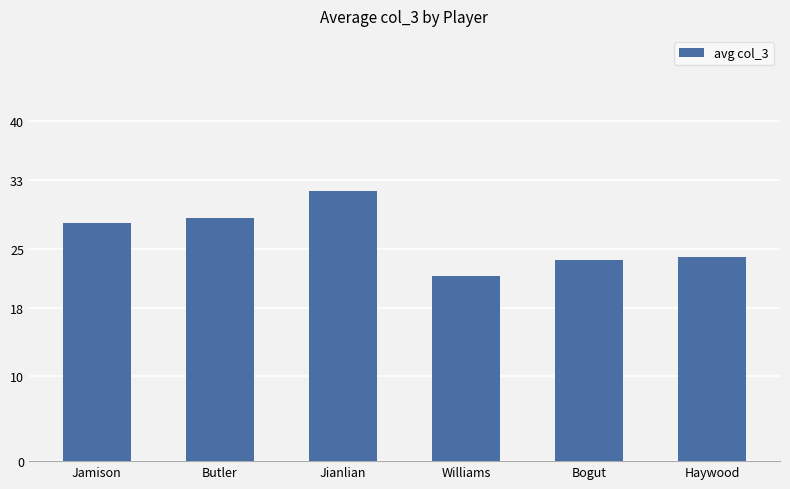

Reading left to right, transcribe all the data shown in this chart.

Jamison=28.0	Butler=28.6	Jianlian=31.8	Williams=21.8	Bogut=23.7	Haywood=24.0